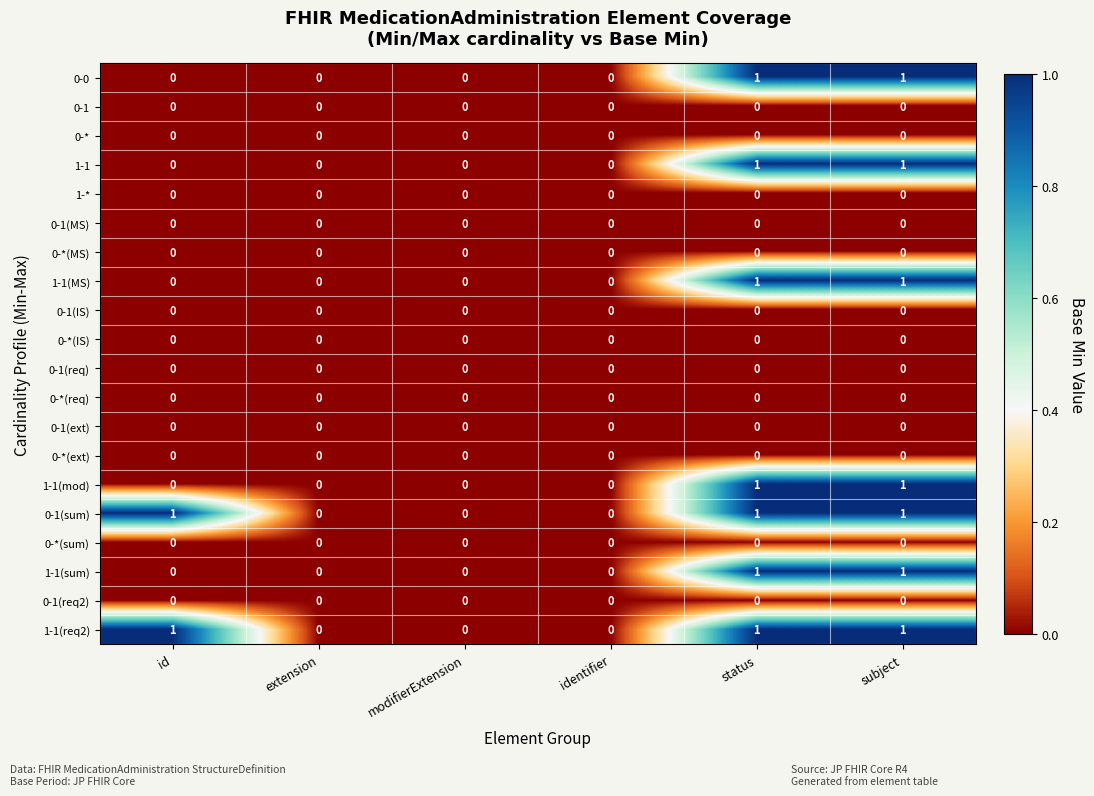

The 1-* series shows 0 at subject. True or false?

True